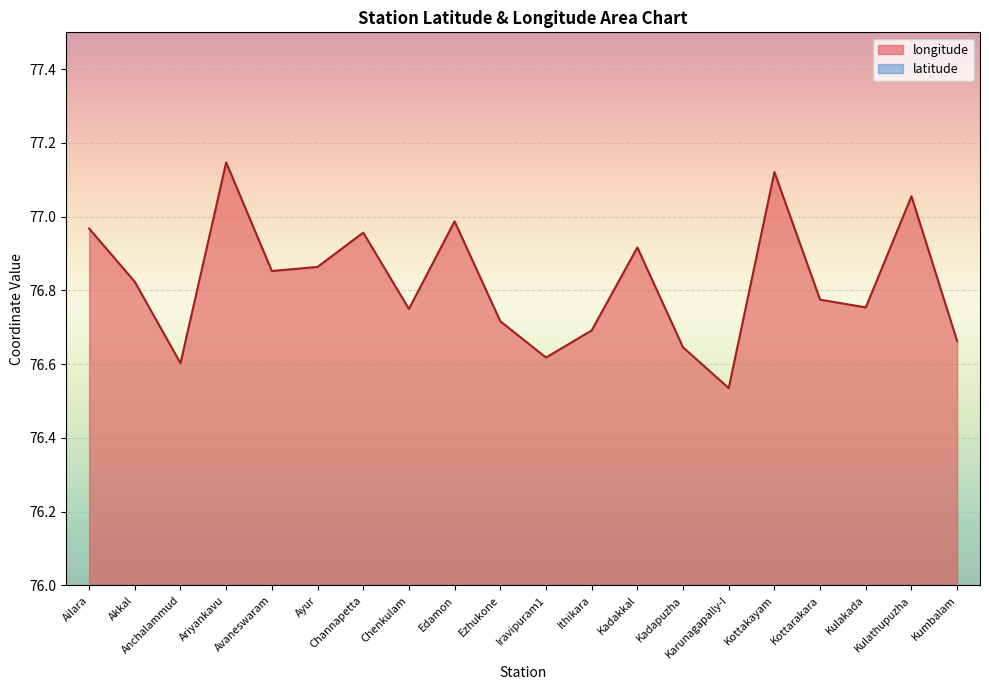

Which label corresponds to the smallest value in the chart?

Kadakkal